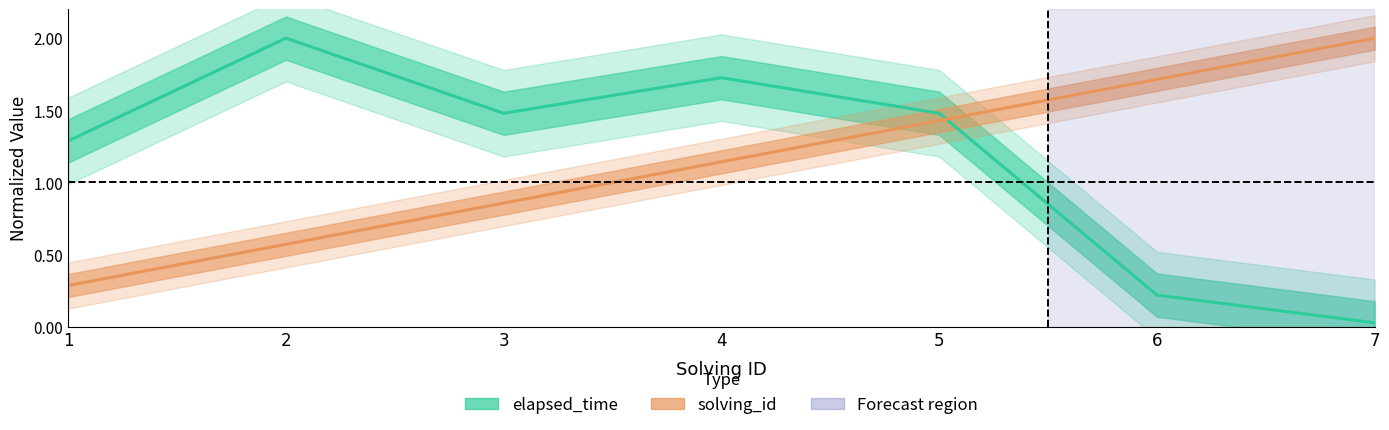

What is the average value of the elapsed_time series?

1.2